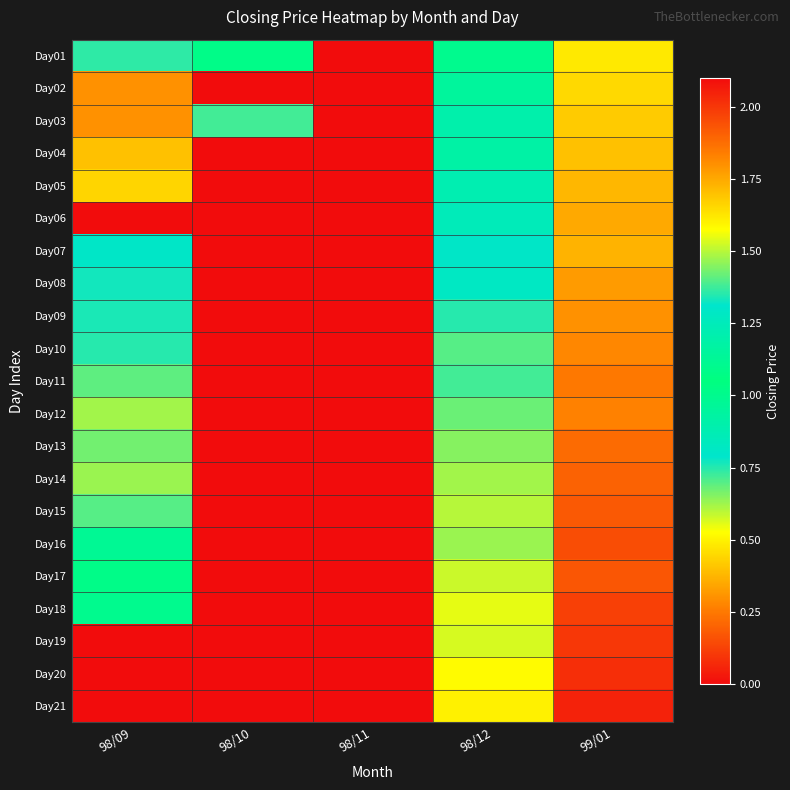

At which category is the sum across all series the highest?

99/01